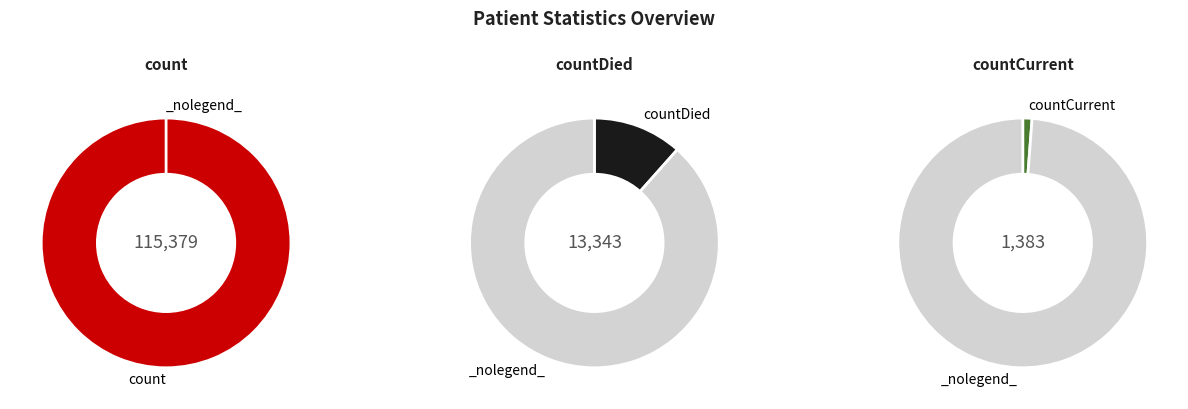

Rank the categories by value from lowest to highest.

countCurrent, countDied, count